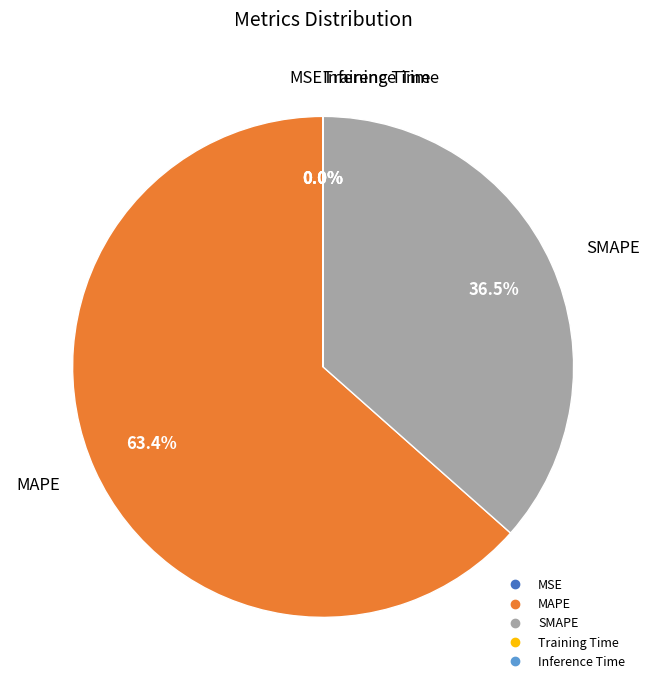

Is there any slice that represents more than half of the pie?

Yes